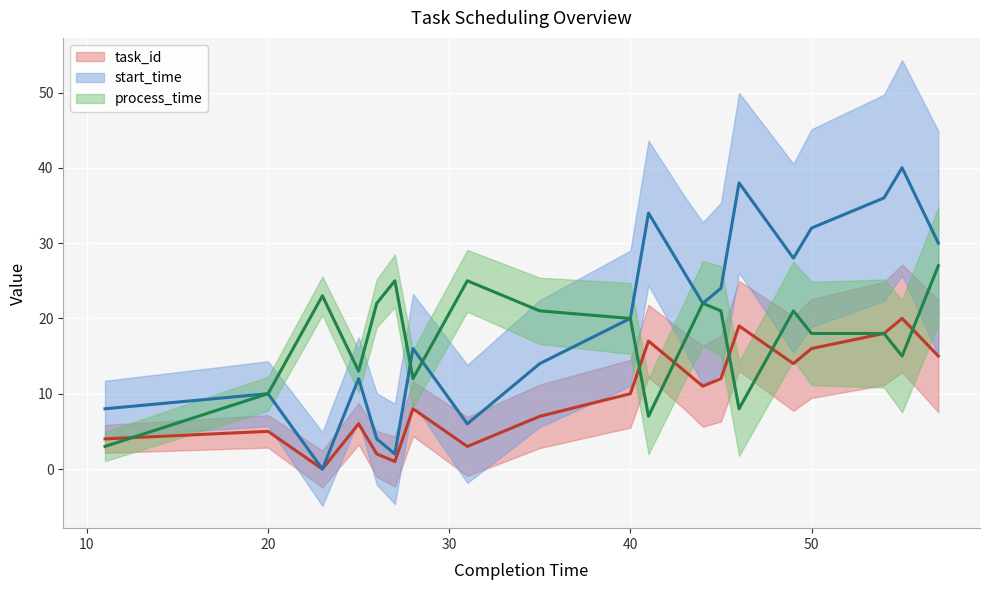

True or false: start_time and task_id intersect in this chart.

False